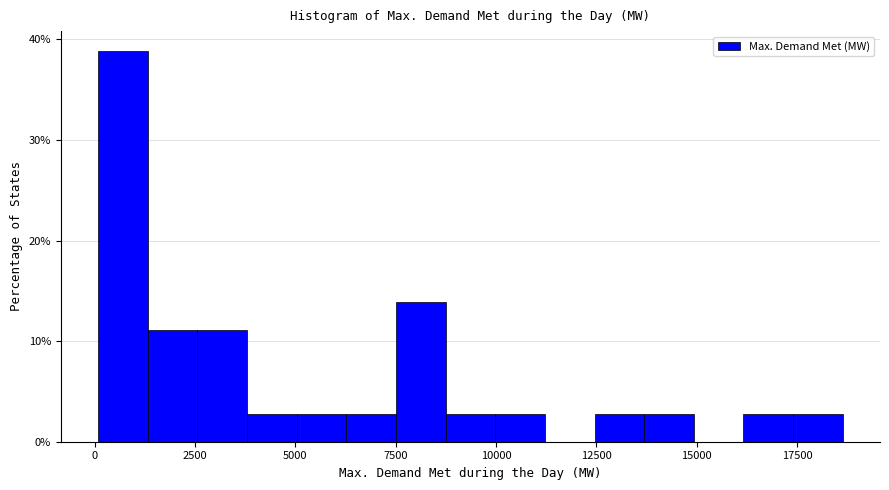

Read against the x-axis, roughly where is the centre of the tallest bar?

500